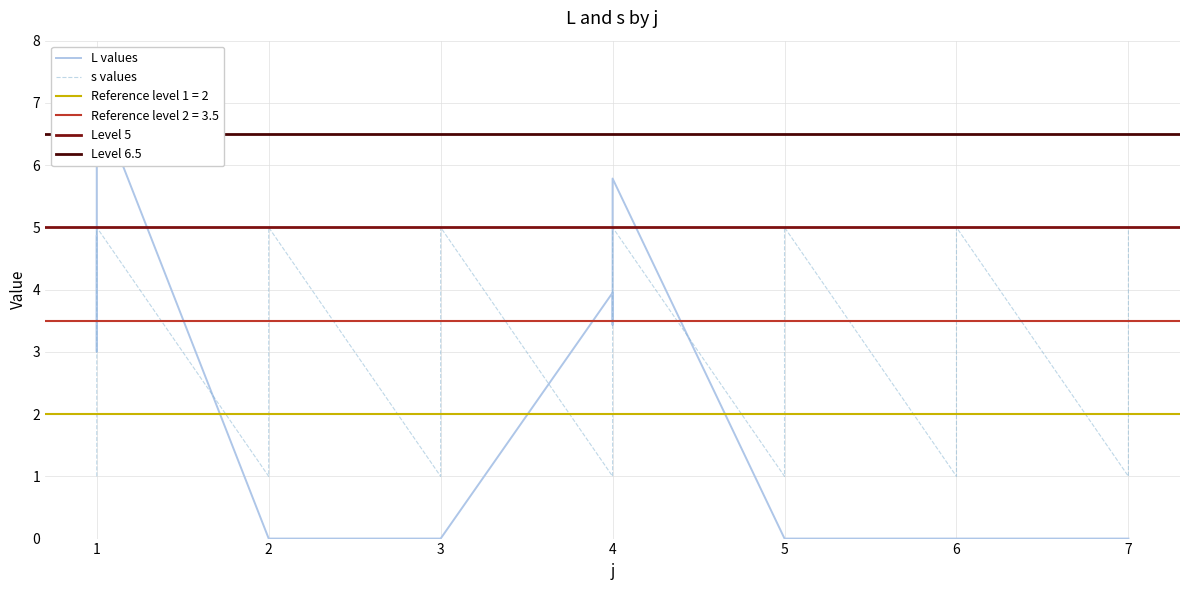

How many intersections are there between L and s?

3